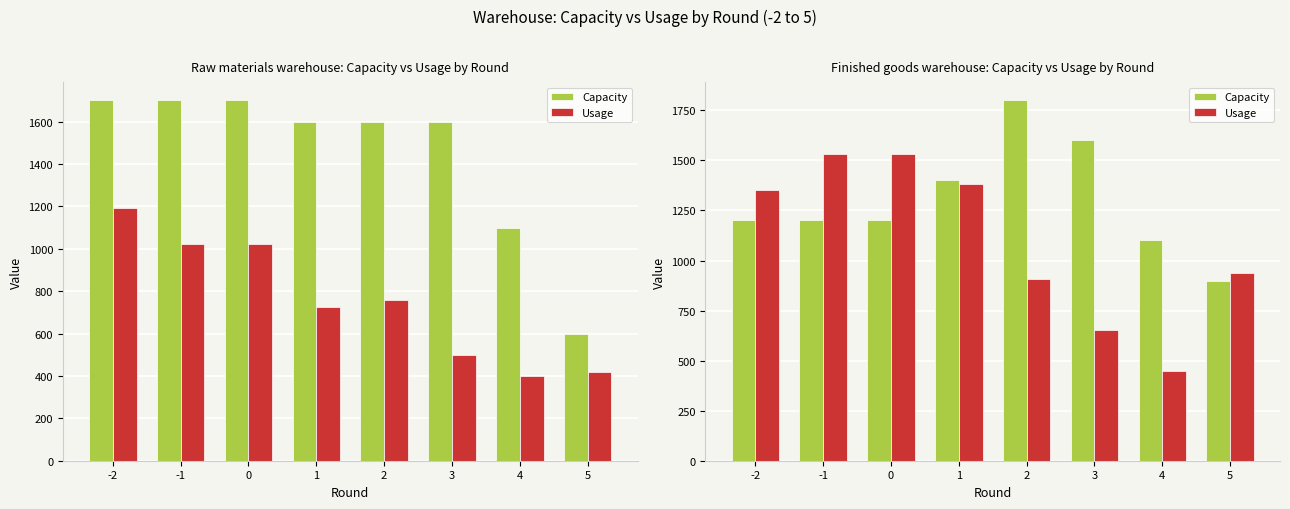

At how many categories does at least one series exceed 1551?

2